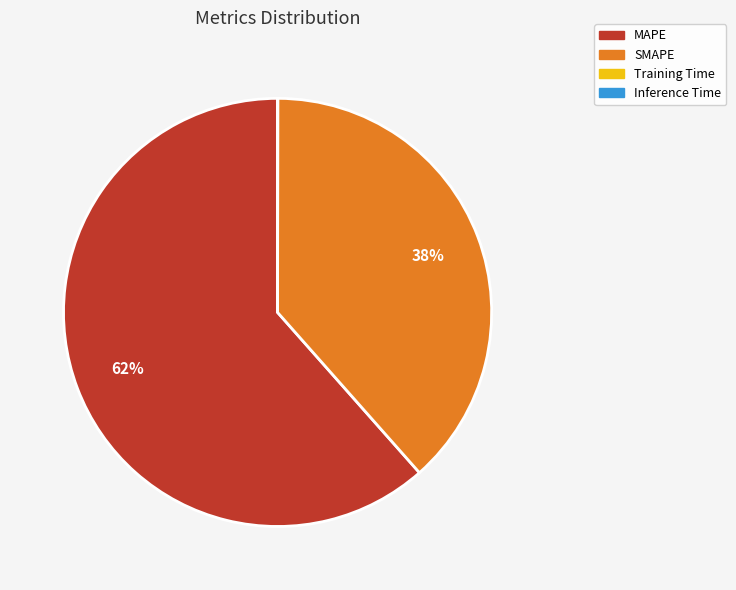

Is there any slice that represents more than half of the pie?

Yes